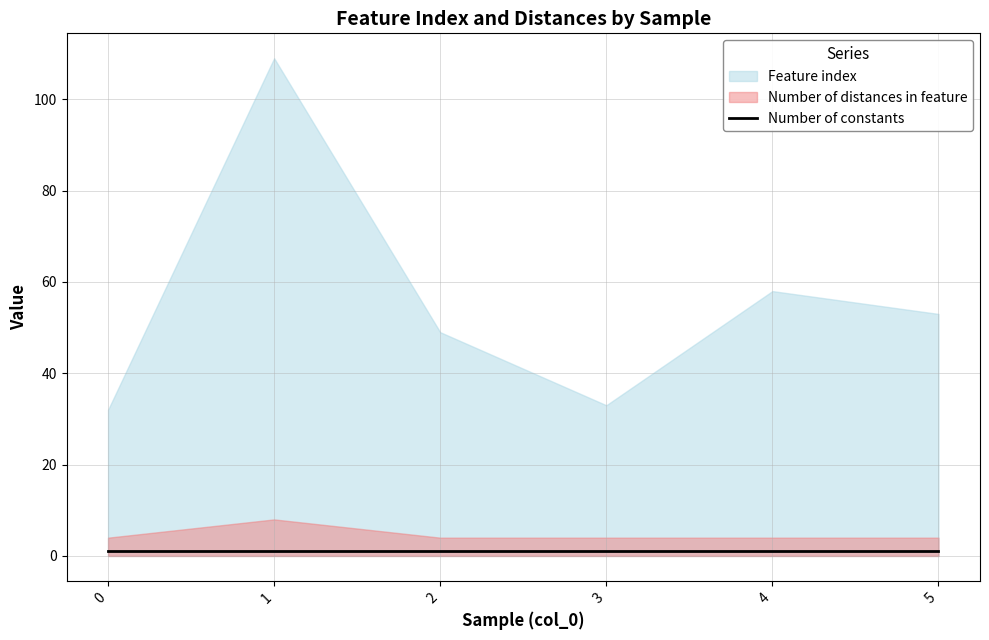

Rank the series at 5 from lowest to highest value.

Number of constants, Number of distances in feature, Feature index